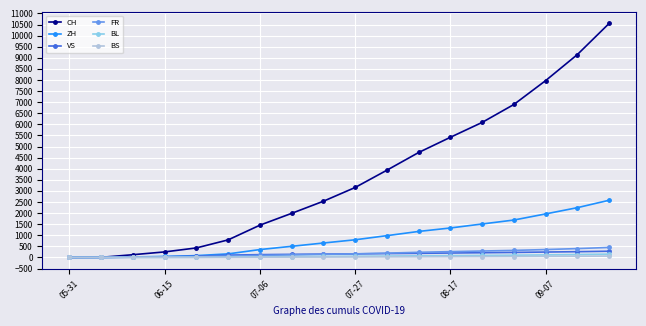

What is the average value of the ZH series?

894